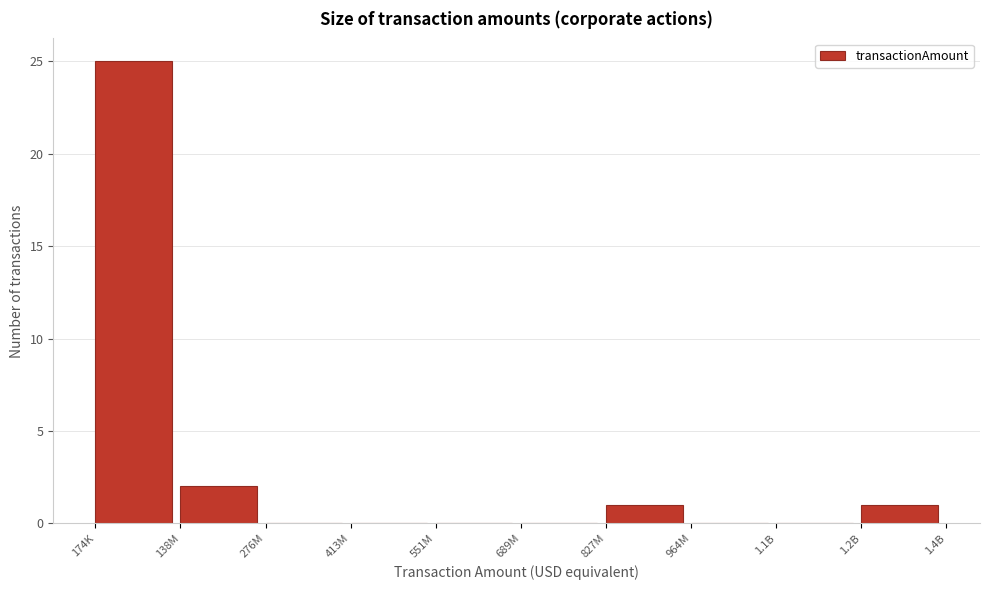

Reading left to right, list all the values displayed in this chart.

174K=25	138M=2	276M=0	413M=0	551M=0	689M=0	827M=1	964M=0	1.1B=0	1.2B=1